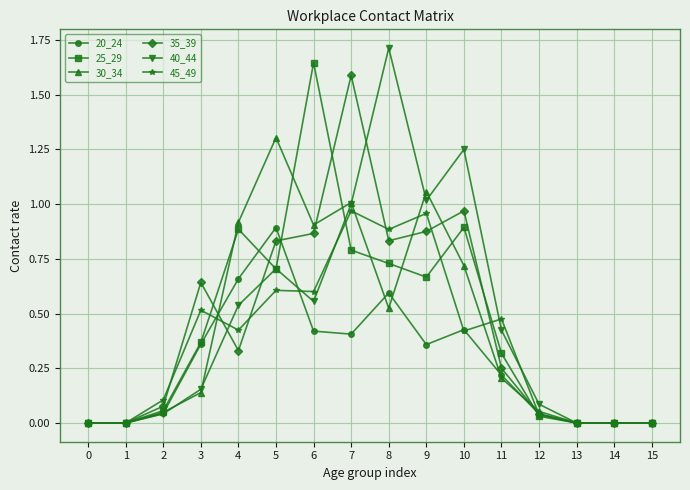

Which series changed the most between 2 and 8?

40_44